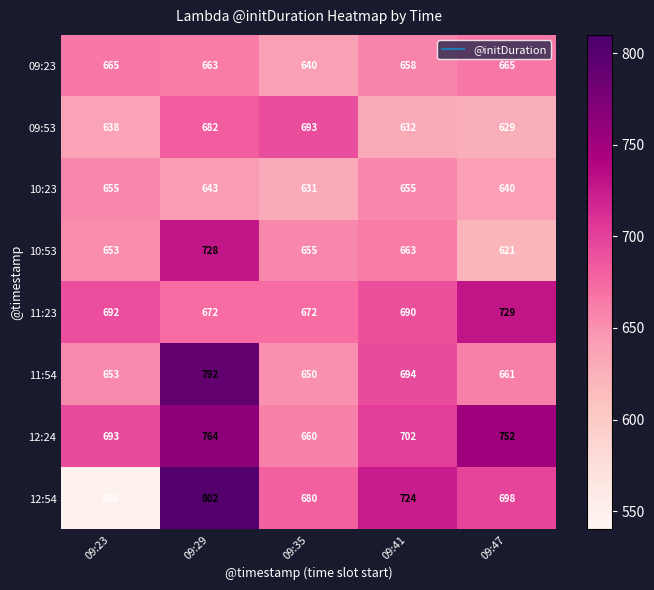

What is the average value of the 09:53 series?

655